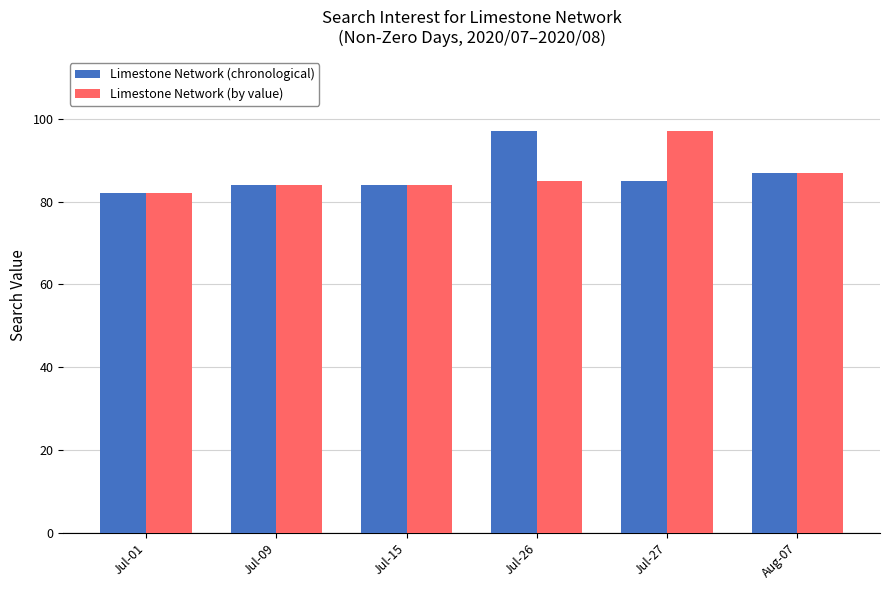

True or false: Limestone Network (chronological) has a value of 84 at Jul-09.

True